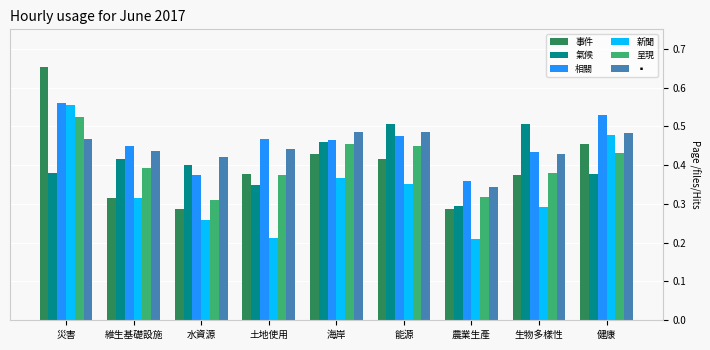

How many bars are there in total?

54